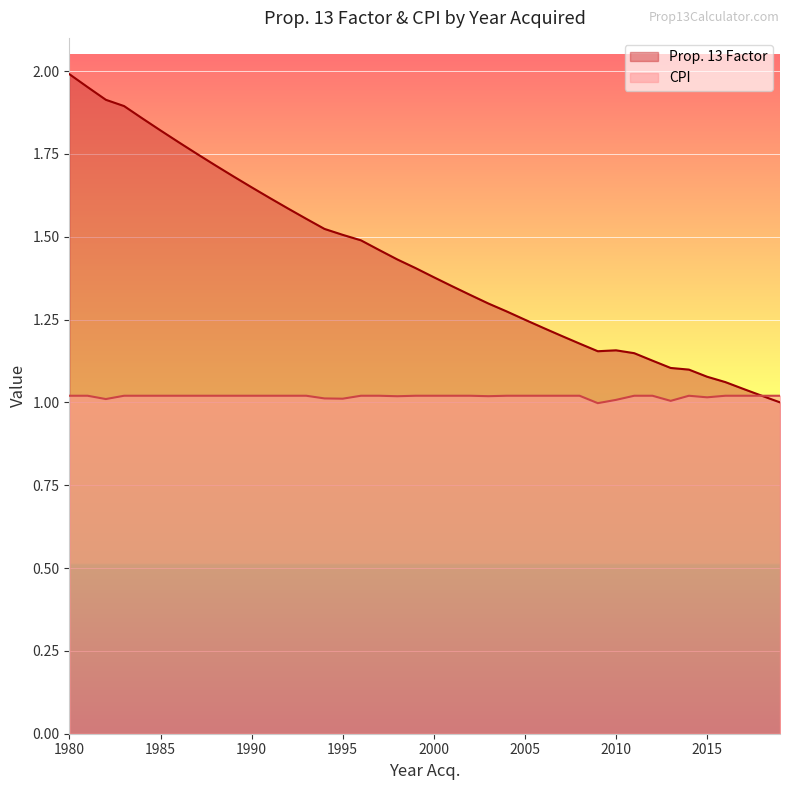

How many series are shown in this chart?

2